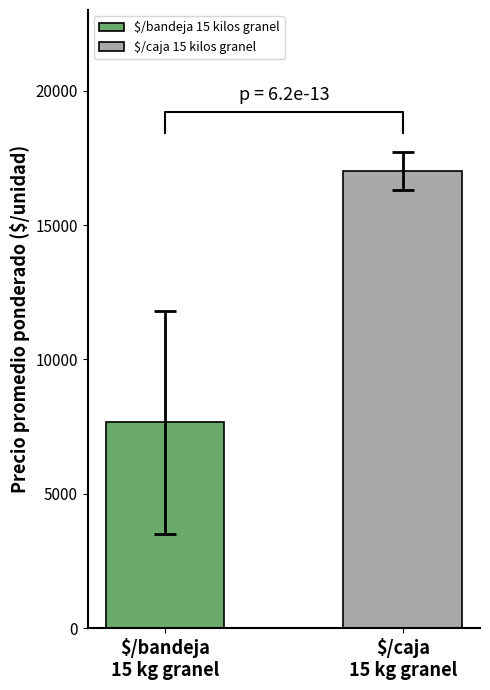

What is the difference between the maximum and second lowest values?

14567